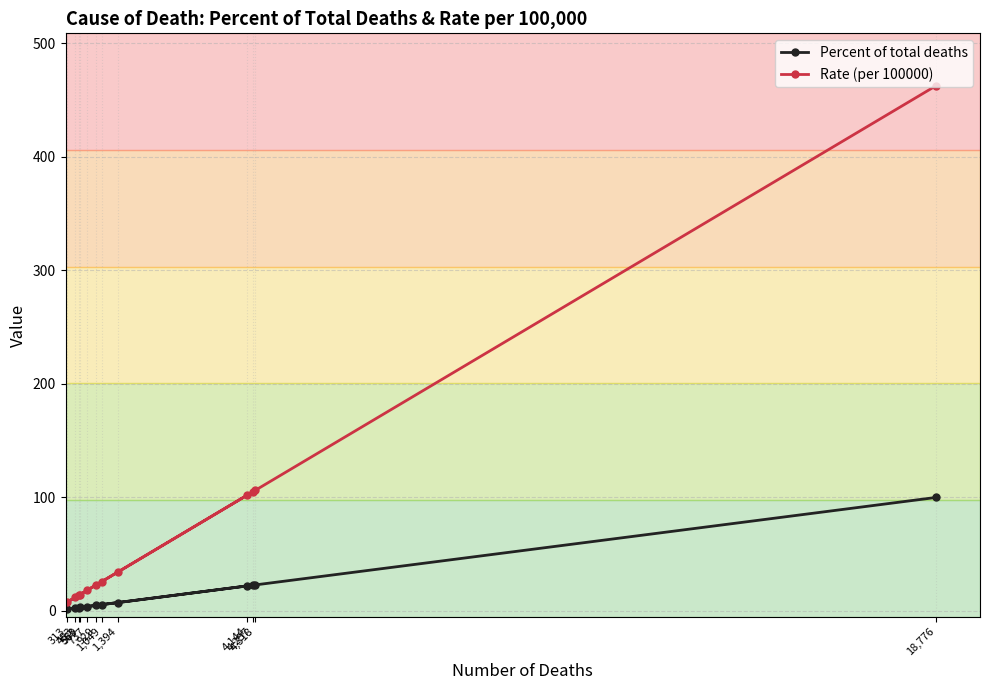

At which category does Percent of total deaths reach its first local valley?

313